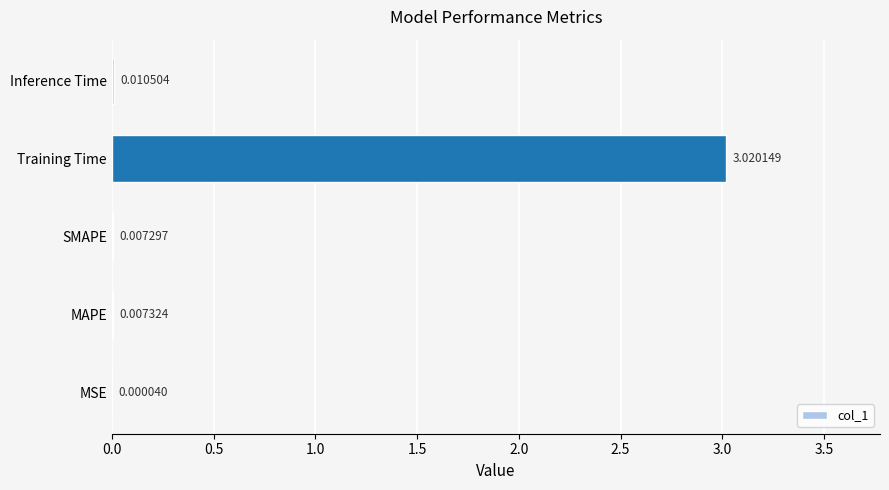

At which category does the chart reach its peak across all series?

Training Time